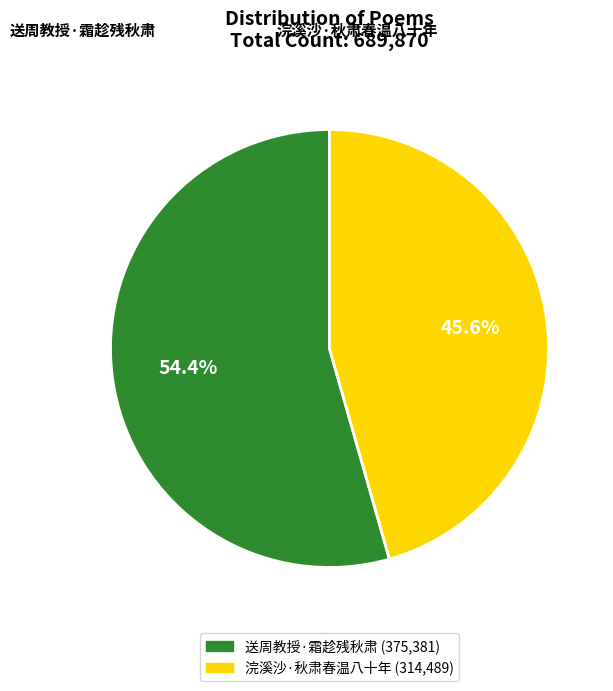

How many slices are in this pie chart?

2